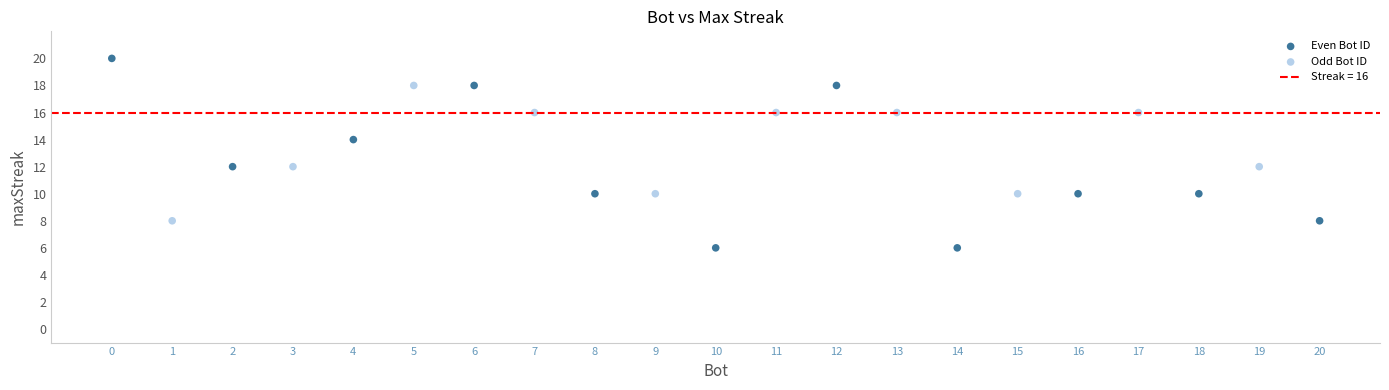

Which series contains the lowest Y value?

Even Bot ID